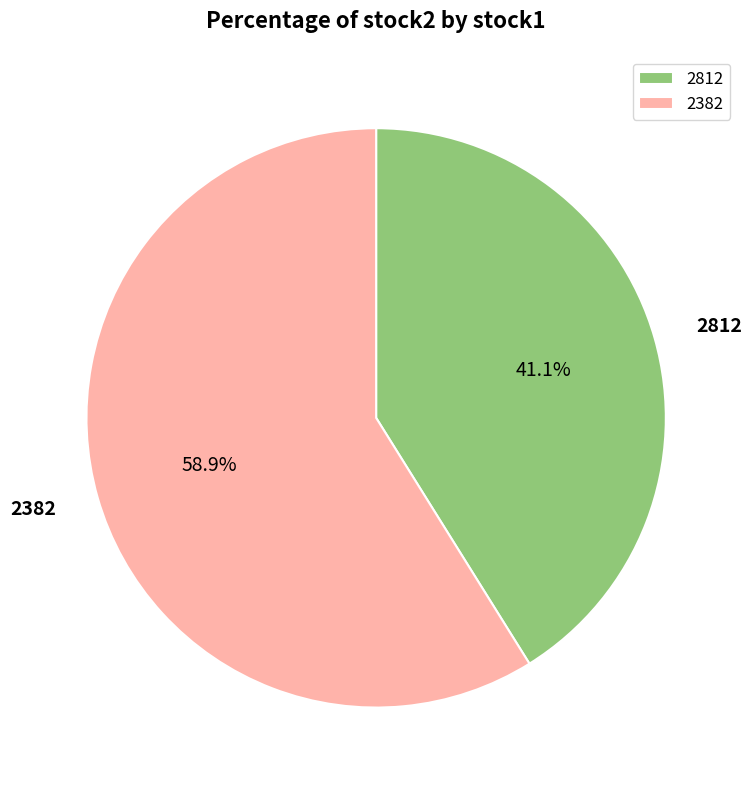

True or false: 2382 accounts for 59% of the total.

True